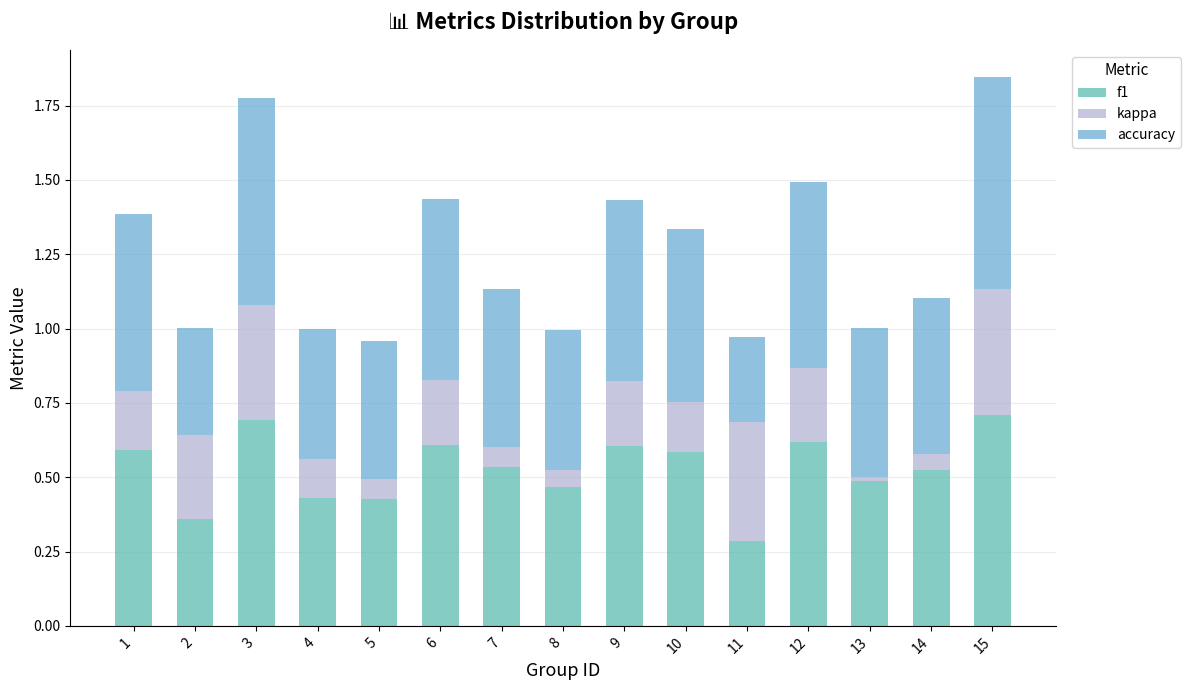

The f1 series shows 0.6 at 9. True or false?

True